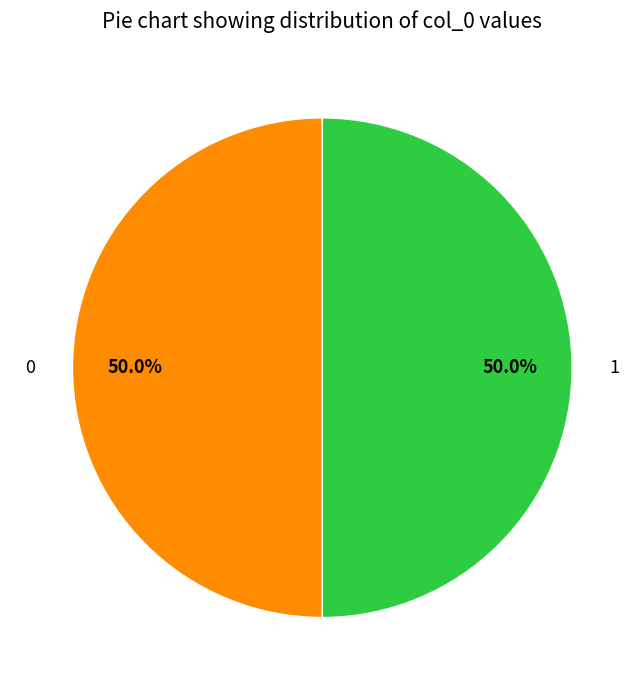

What is the total percentage of 1 and 0?

100.0%